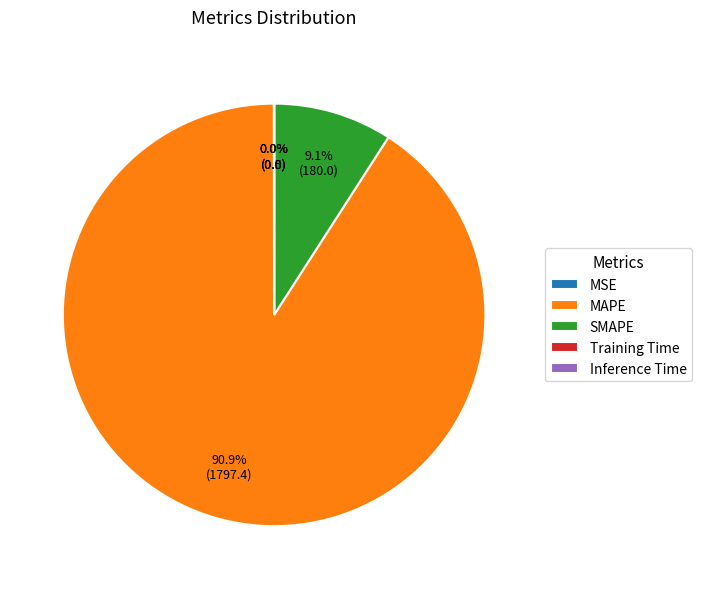

Which category has the biggest portion of the pie?

MAPE